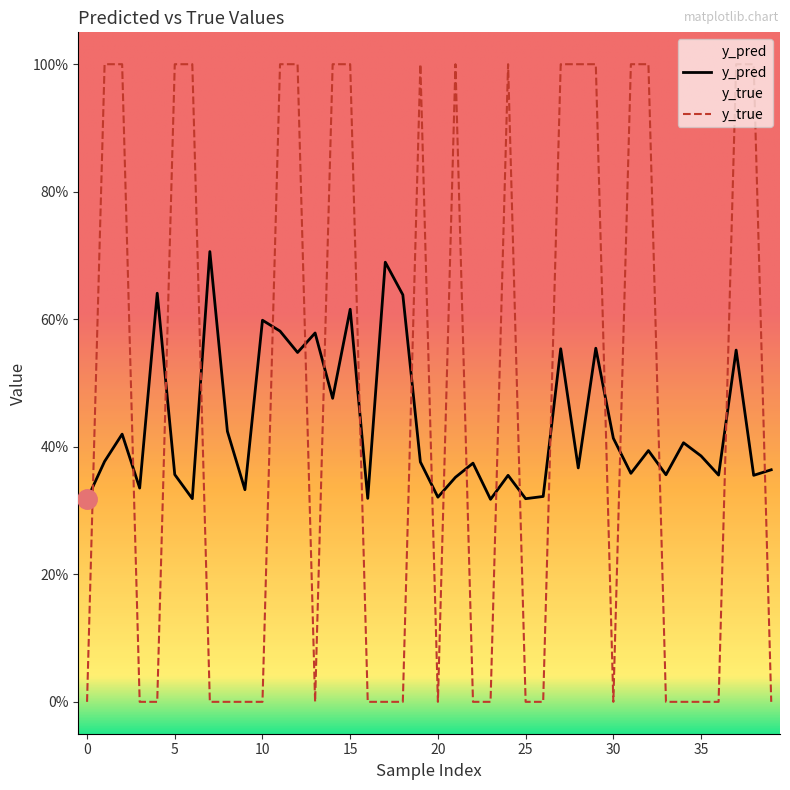

Which series changed the most between 30 and 30?

y_pred